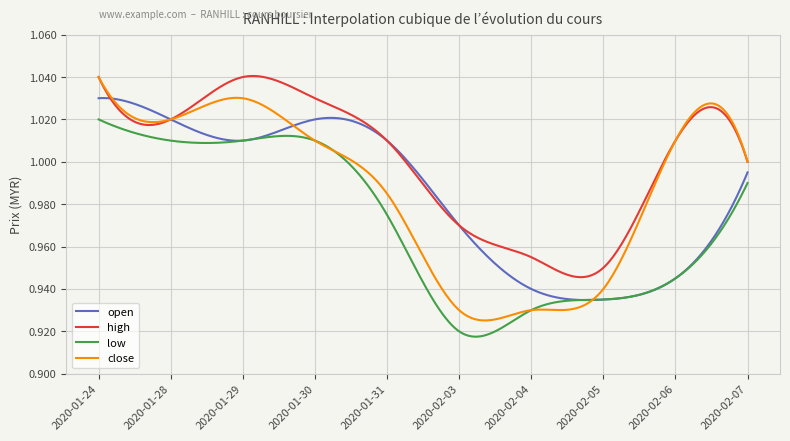

Which series has the largest total across all categories?

high